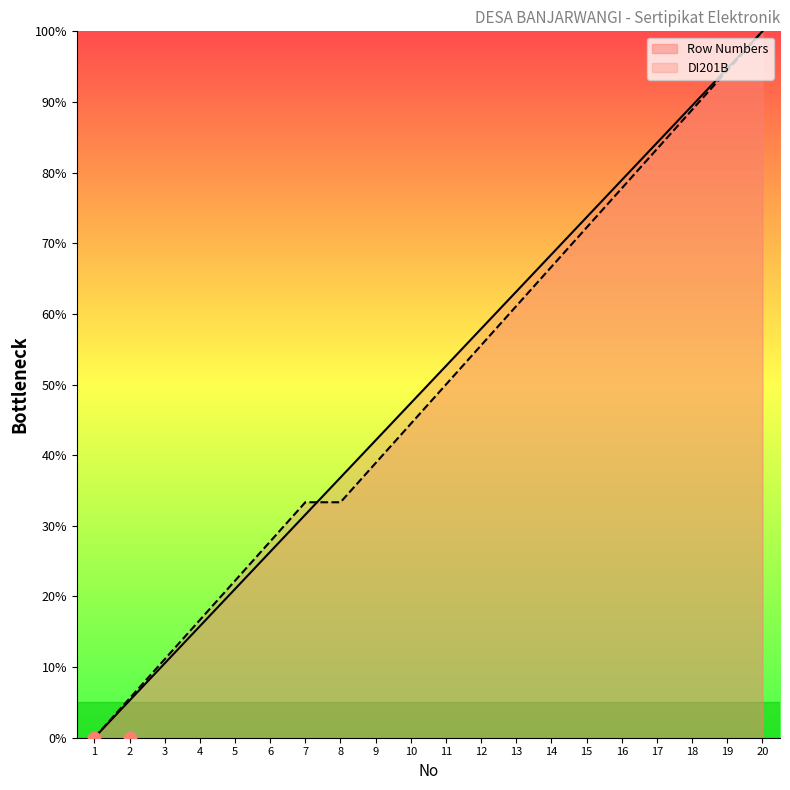

Is the value of DI201B Values at 16 greater than the value of Row Numbers at 19?

No